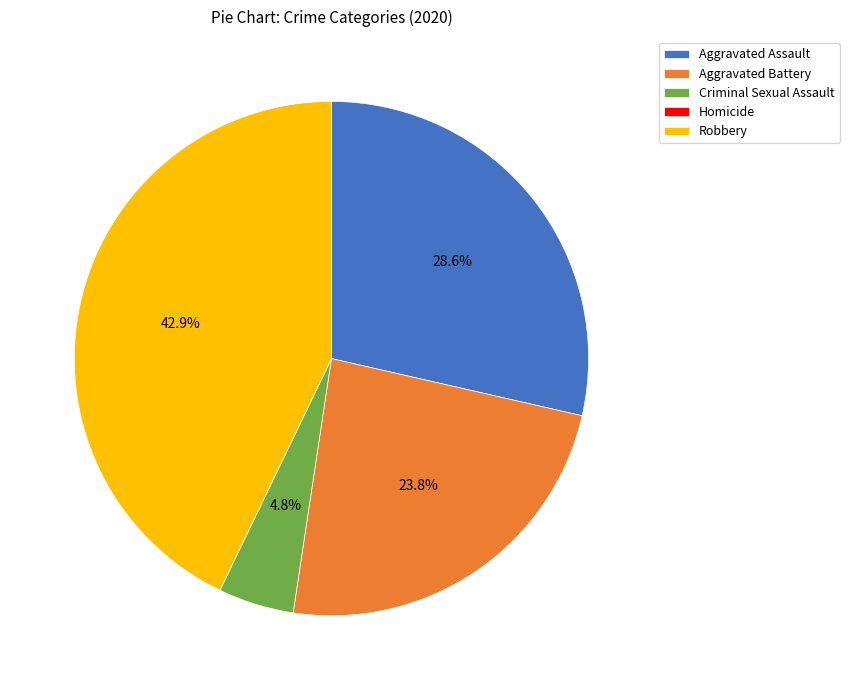

What is the largest slice in the pie chart?

Robbery